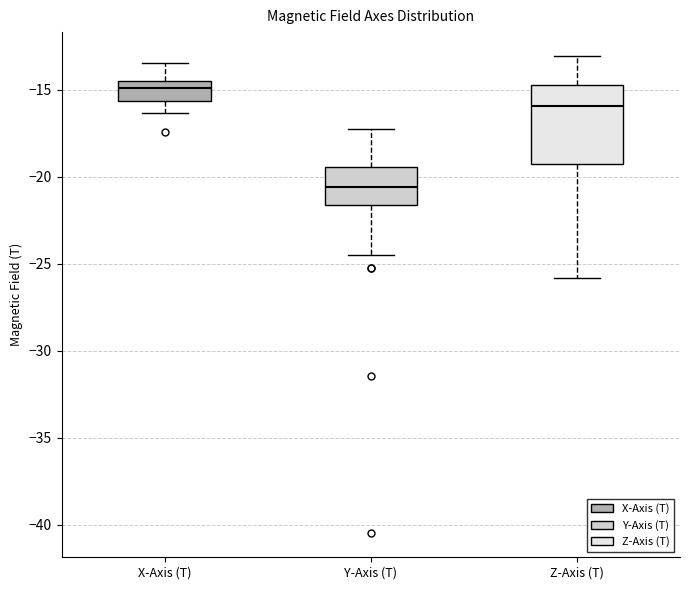

Reading left to right, transcribe this box plot: for each box, give where its median line is, the range the box spans, and where its two whiskers end, as read against the y-axis. The values are not printed on the chart, so give them approximately, as read against the axis.

X-Axis (T): median -15.0, box -15.5 to -14.5, whiskers -16.5 to -13.5
Y-Axis (T): median -20.5, box -21.5 to -19.5, whiskers -24.5 to -17.5
Z-Axis (T): median -16.0, box -19.0 to -14.5, whiskers -26.0 to -13.0